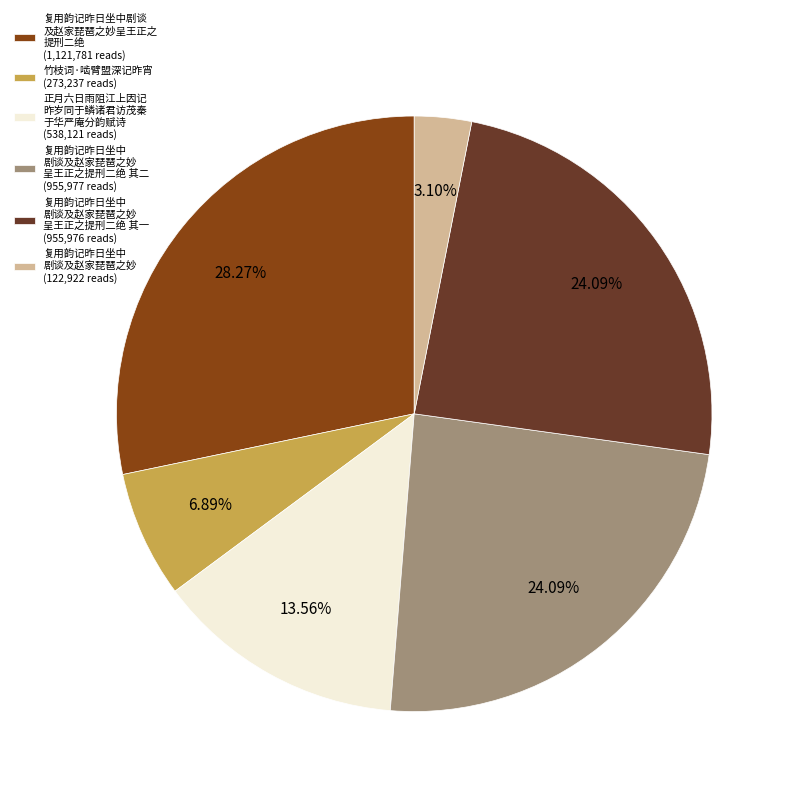

Which has a higher value, 复用韵记昨日坐中剧谈 及赵家琵琶之妙呈王正之 提刑二绝 (1,121,781 reads) or 复用韵记昨日坐中 剧谈及赵家琵琶之妙 呈王正之提刑二绝 其一 (955,976 reads)?

复用韵记昨日坐中剧谈 及赵家琵琶之妙呈王正之 提刑二绝 (1,121,781 reads)